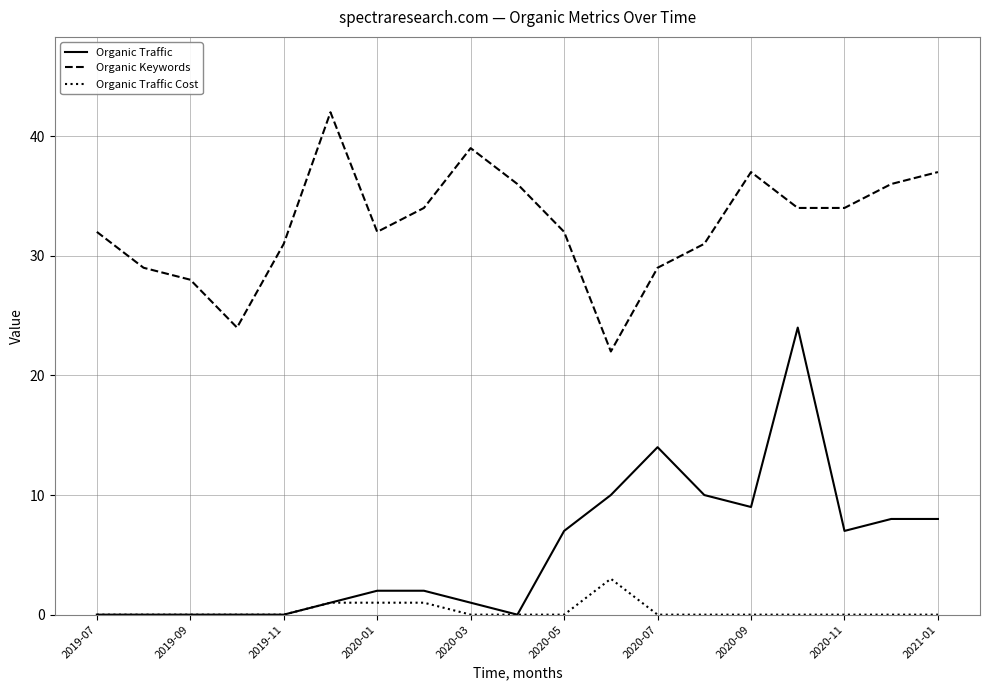

List the series in order of their overall mean, highest first.

Organic Keywords, Organic Traffic, Organic Traffic Cost